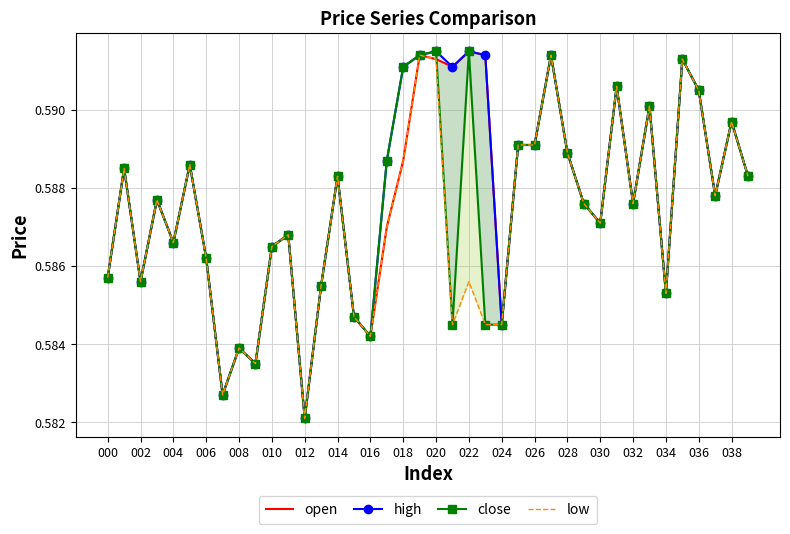

Rank the series at 002 from highest to lowest value.

open, high, close, low